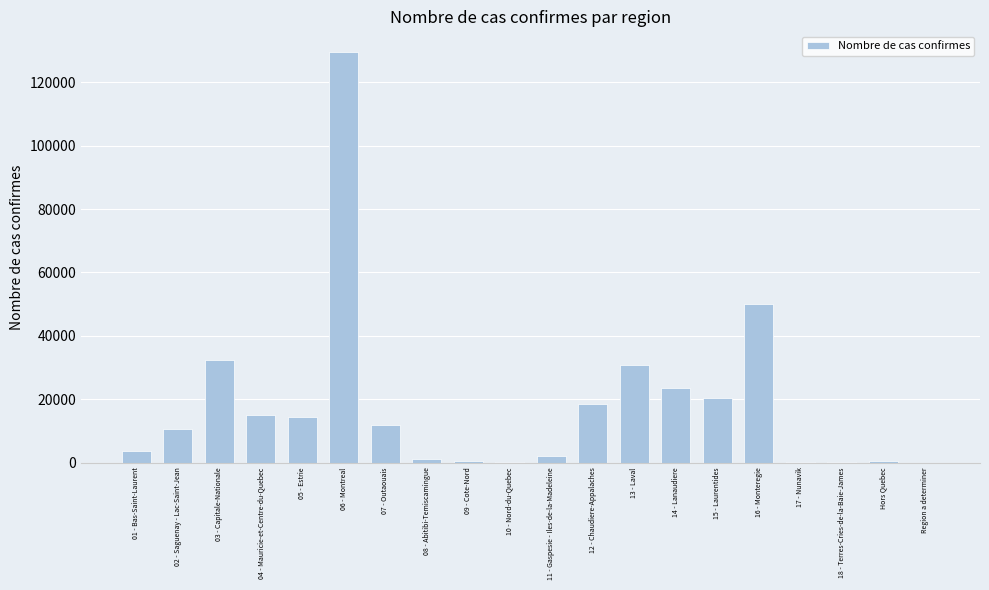

What is the maximum value shown in the chart?

129599